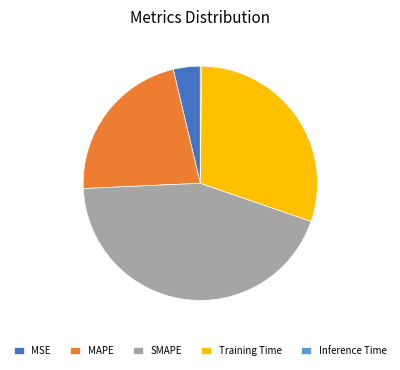

Does SMAPE represent more than half of the total?

No